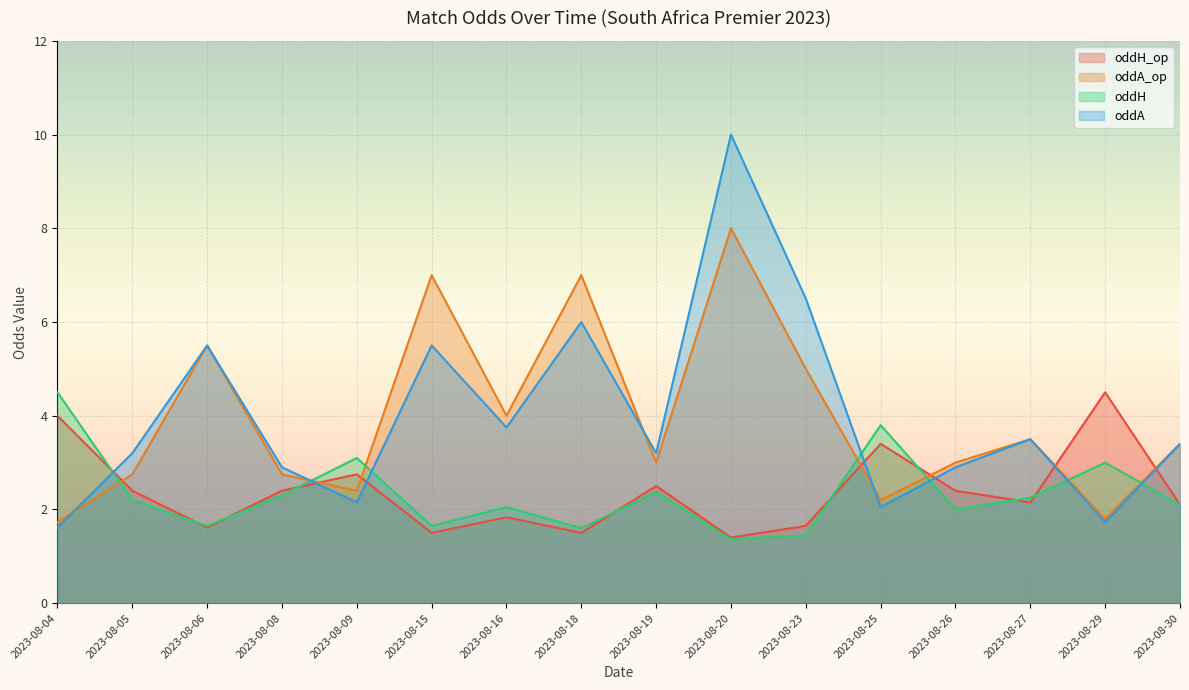

At which category is the sum across all series the highest?

2023-08-20